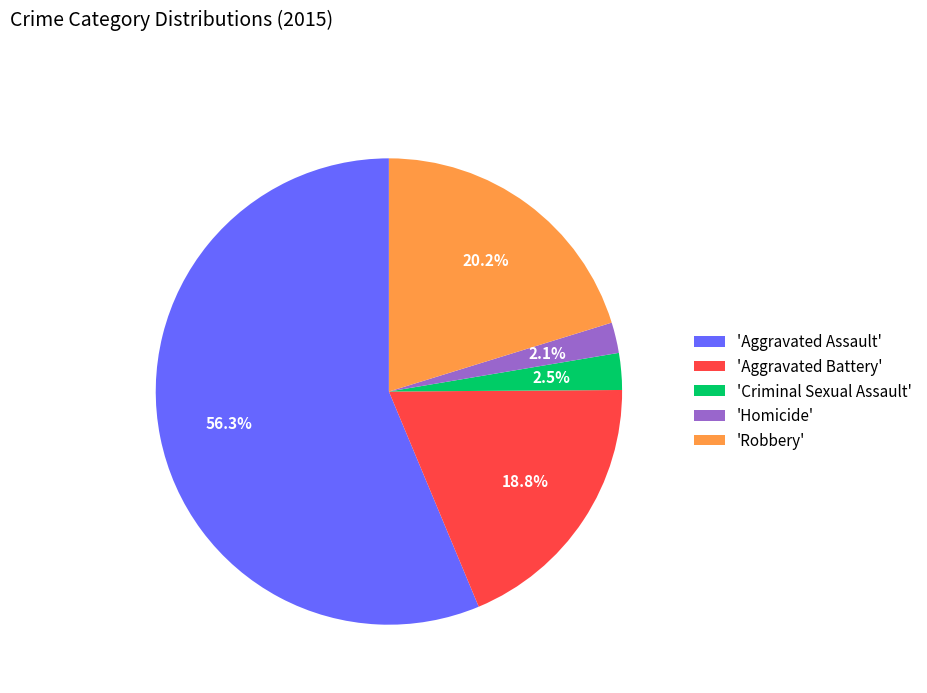

How many slices are in this pie chart?

5